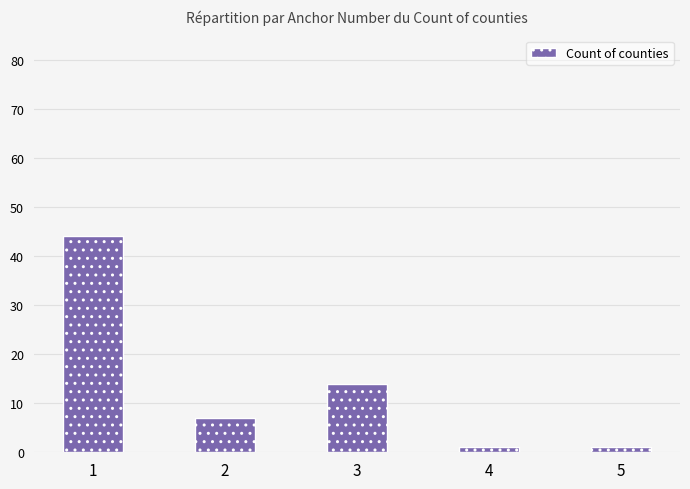

What is the maximum value shown in the chart?

44